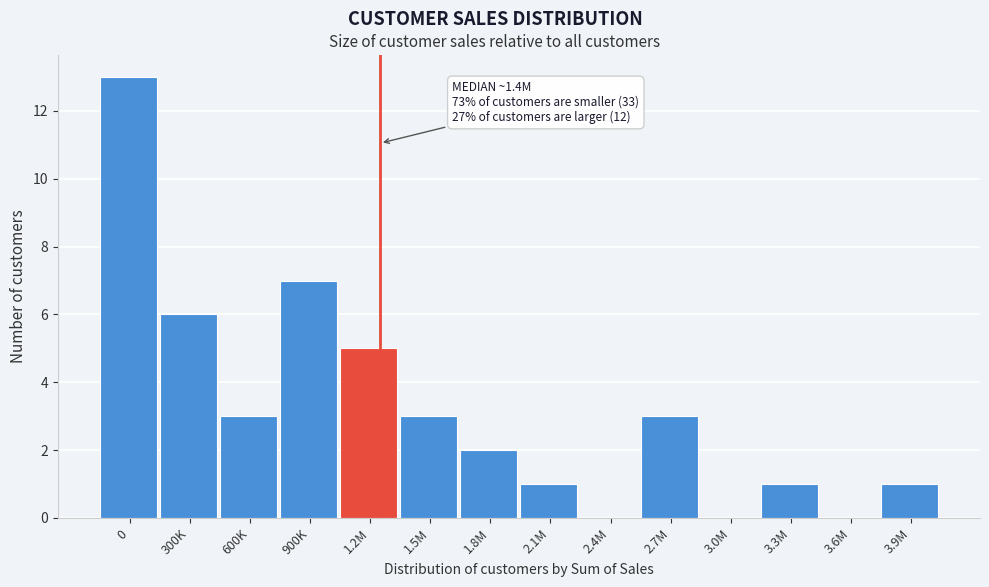

Reading left to right, what are all the values shown in this chart?

0=13	300K=6	600K=3	900K=7	1.2M=5	1.5M=3	1.8M=2	2.1M=1	2.4M=0	2.7M=3	3.0M=0	3.3M=1	3.6M=0	3.9M=1